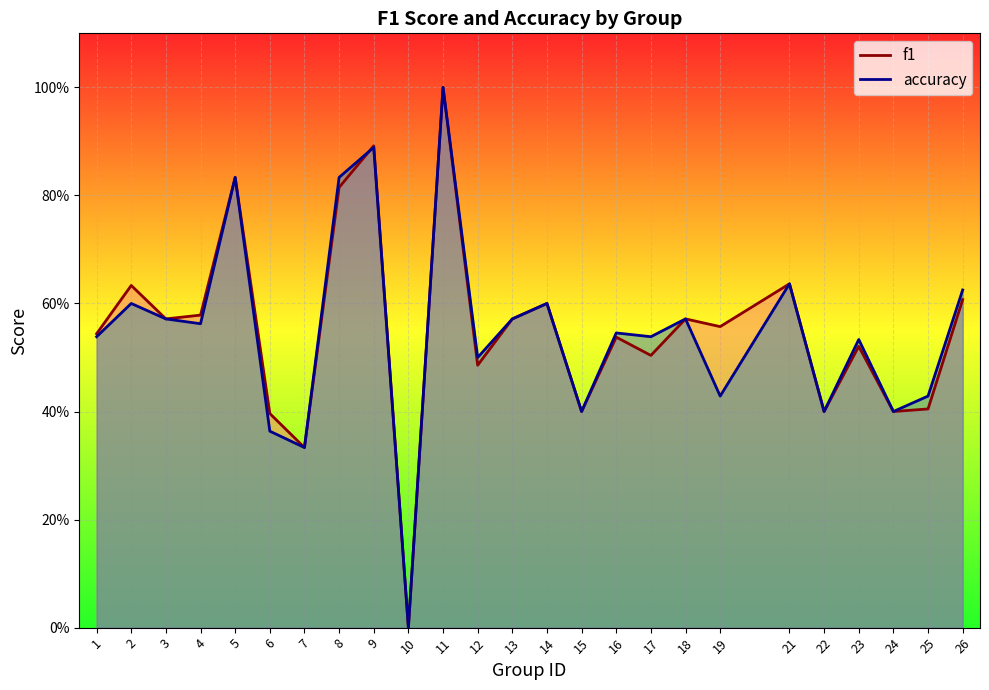

What is the maximum value for accuracy?

1.0